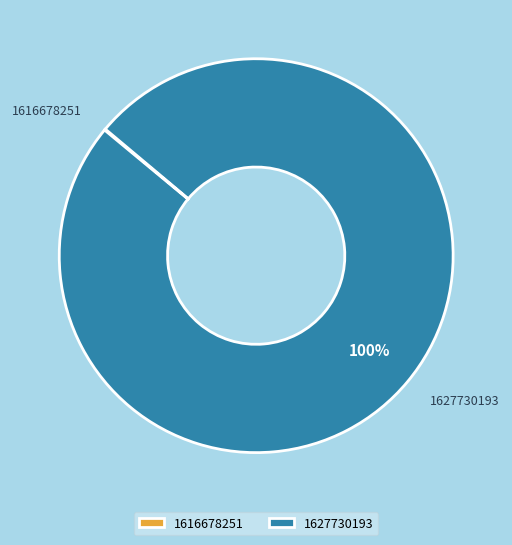

Which slice represents more than half of the pie?

1627730193